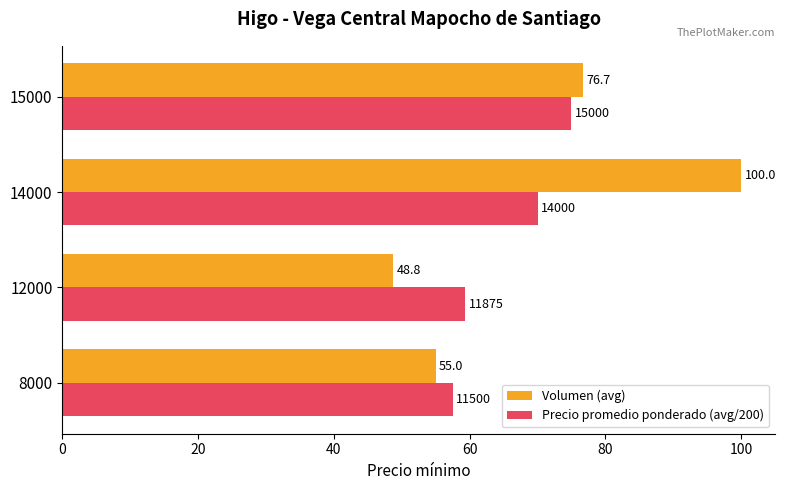

Which series has the widest spread of values?

Volumen (avg)